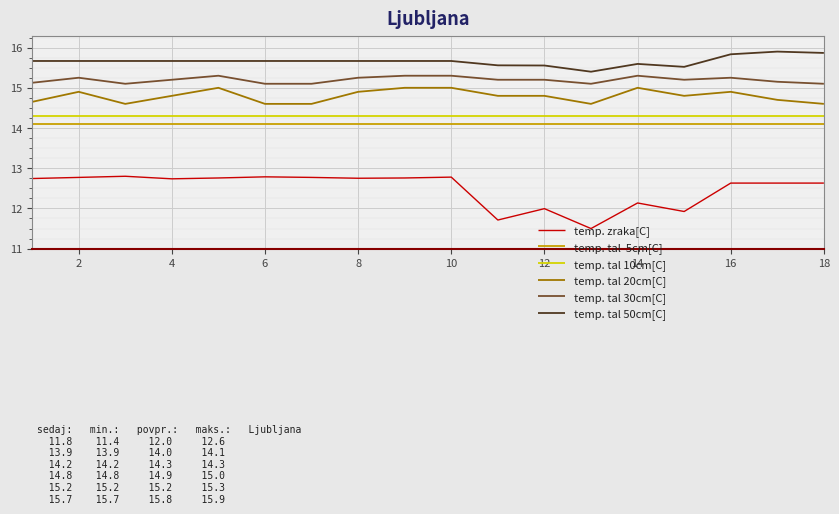

What is the maximum value shown in the chart?

15.9